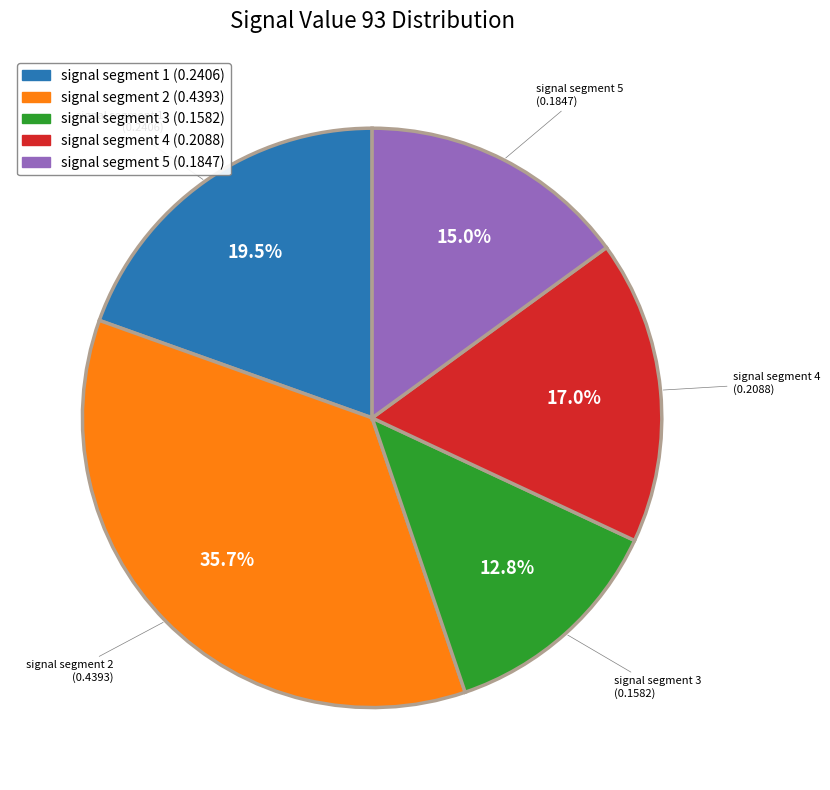

What is the largest slice in the pie chart?

signal segment 2